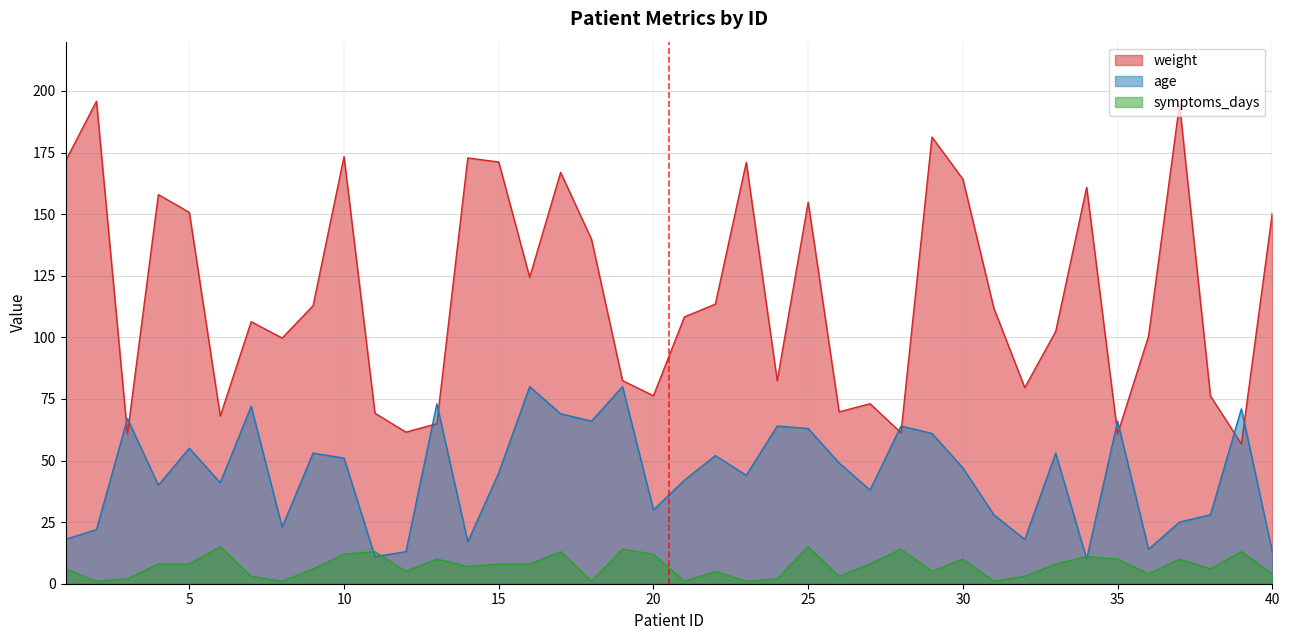

Where is the first local maximum for weight?

2